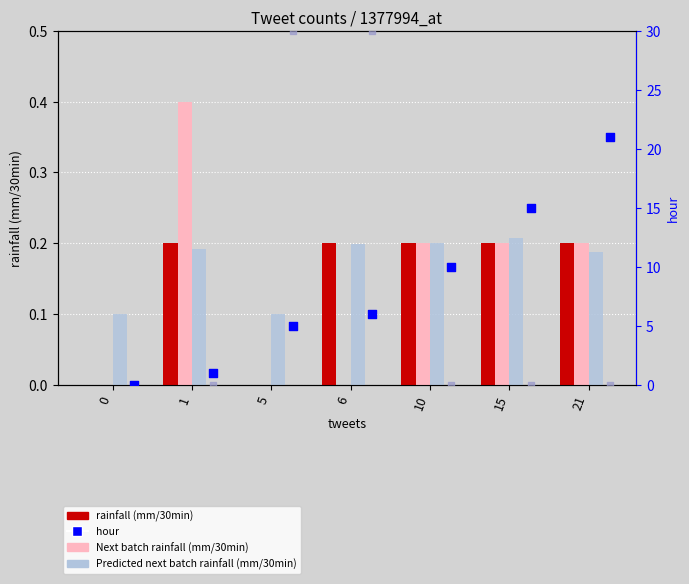

Which series has the largest total across all categories?

minute